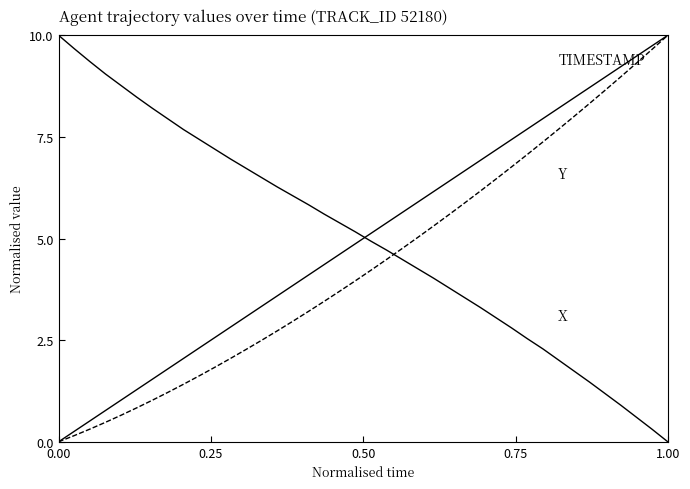

Does the chart display data point markers on the line(s)?

No